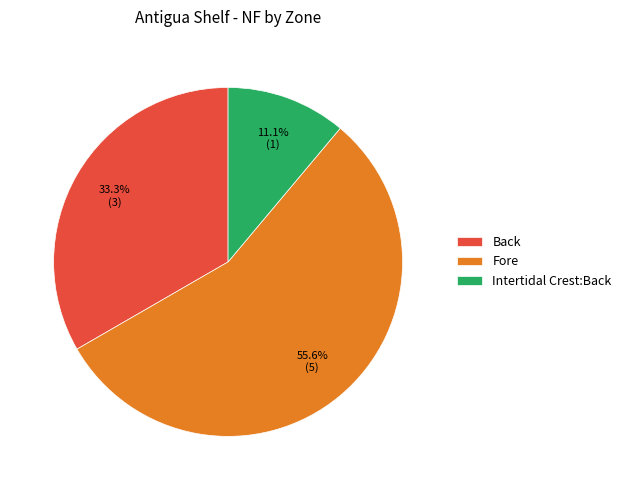

To the nearest percent, what is the difference between the Intertidal Crest:Back and Back slice percentages?

22%